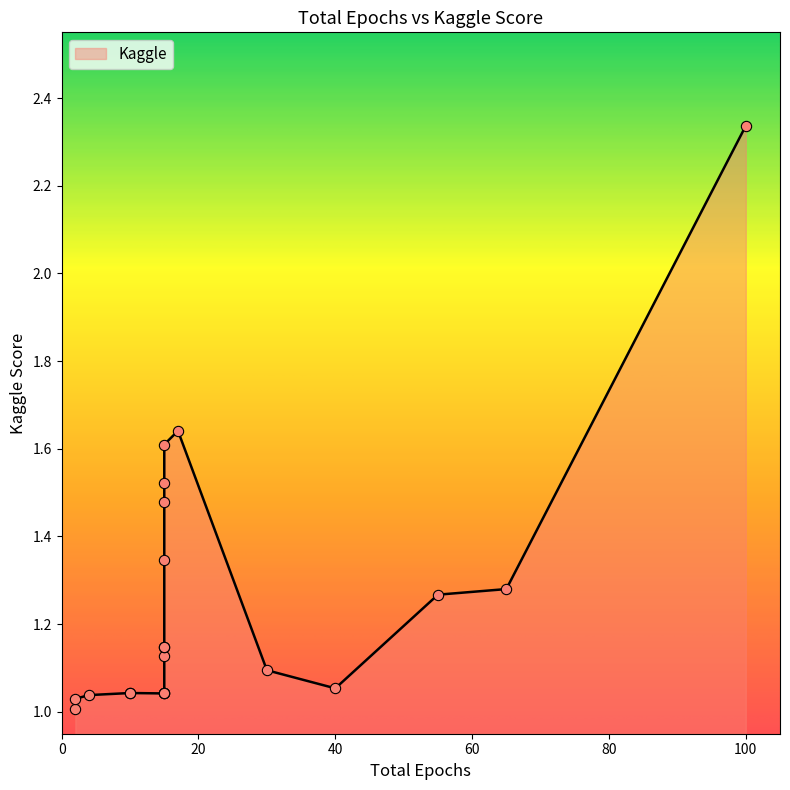

What is the change in value from 15 to 15?

+0.4